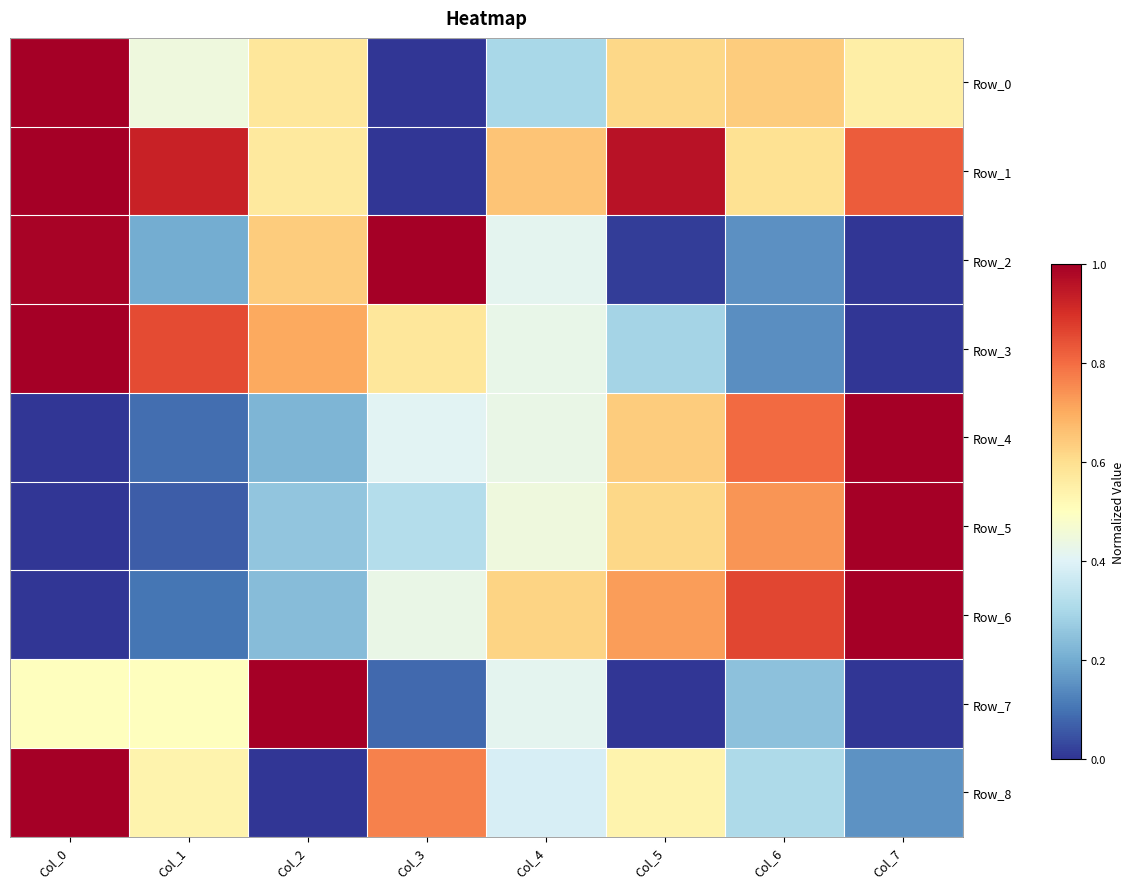

Reading left to right, list all the values displayed in this chart.

Row_0: Col_0=1.0	Col_1=0.4	Col_2=0.6	Col_3=0.0	Col_4=0.3	Col_5=0.6	Col_6=0.6	Col_7=0.6
Row_1: Col_0=1.0	Col_1=0.9	Col_2=0.6	Col_3=0.0	Col_4=0.7	Col_5=1.0	Col_6=0.6	Col_7=0.8
Row_2: Col_0=1.0	Col_1=0.2	Col_2=0.6	Col_3=1.0	Col_4=0.4	Col_5=0.0	Col_6=0.2	Col_7=0.0
Row_3: Col_0=1.0	Col_1=0.9	Col_2=0.7	Col_3=0.6	Col_4=0.4	Col_5=0.3	Col_6=0.1	Col_7=0.0
Row_4: Col_0=0.0	Col_1=0.1	Col_2=0.2	Col_3=0.4	Col_4=0.4	Col_5=0.6	Col_6=0.8	Col_7=1.0
Row_5: Col_0=0.0	Col_1=0.1	Col_2=0.3	Col_3=0.3	Col_4=0.4	Col_5=0.6	Col_6=0.7	Col_7=1.0
Row_6: Col_0=0.0	Col_1=0.1	Col_2=0.2	Col_3=0.4	Col_4=0.6	Col_5=0.7	Col_6=0.9	Col_7=1.0
Row_7: Col_0=0.5	Col_1=0.5	Col_2=1.0	Col_3=0.1	Col_4=0.4	Col_5=0.0	Col_6=0.2	Col_7=0.0
Row_8: Col_0=1.0	Col_1=0.5	Col_2=0.0	Col_3=0.8	Col_4=0.4	Col_5=0.5	Col_6=0.3	Col_7=0.2